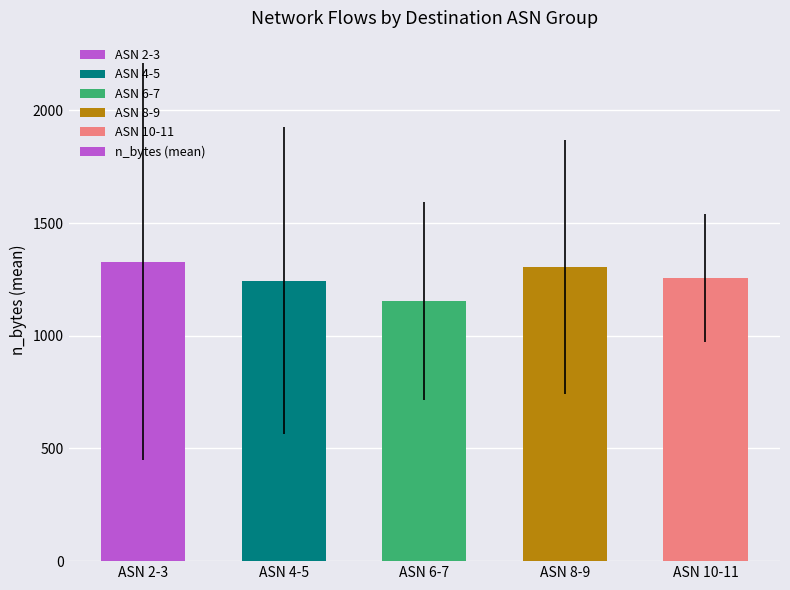

What position from the left is ASN 6-7?

3